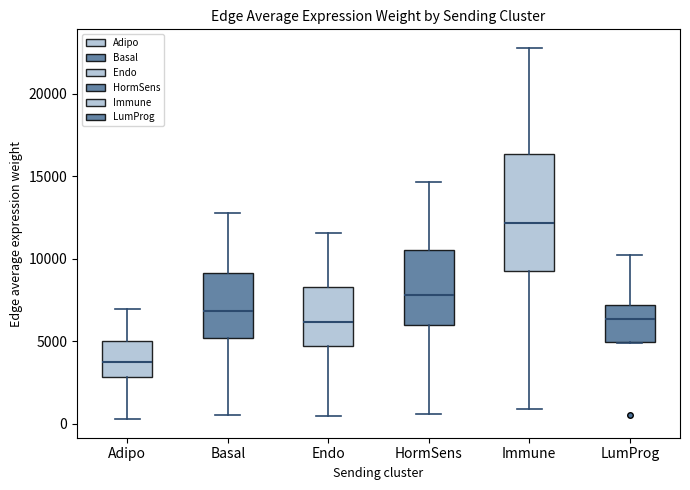

Where is the upper edge of the box for Immune on the y-axis? The values are not printed on the chart, so give them approximately, as read against the axis.

16500